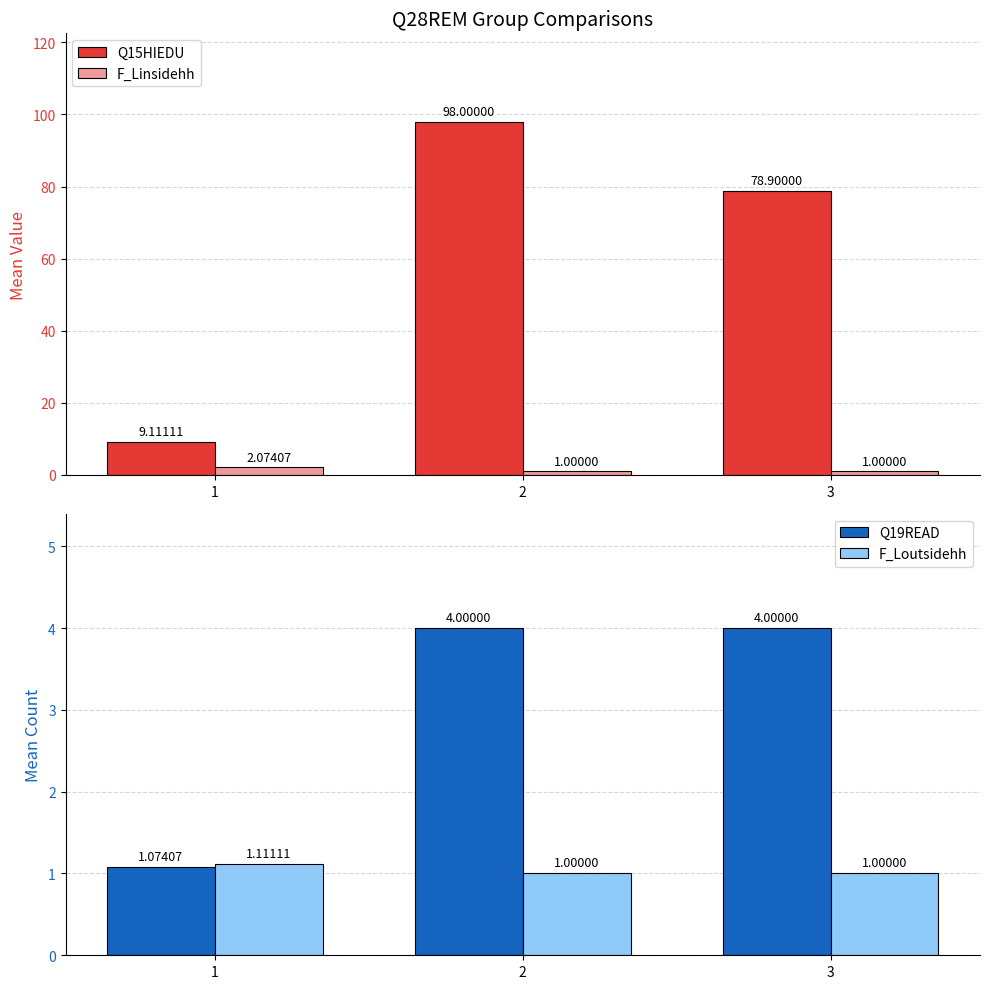

How many groups of bars are there?

3